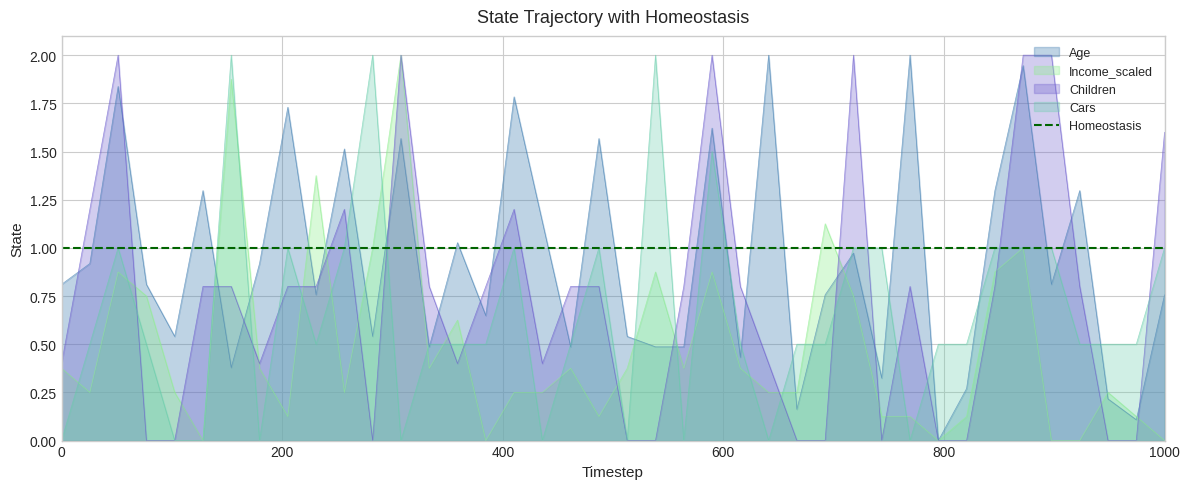

What is the maximum value for Children?

2.0